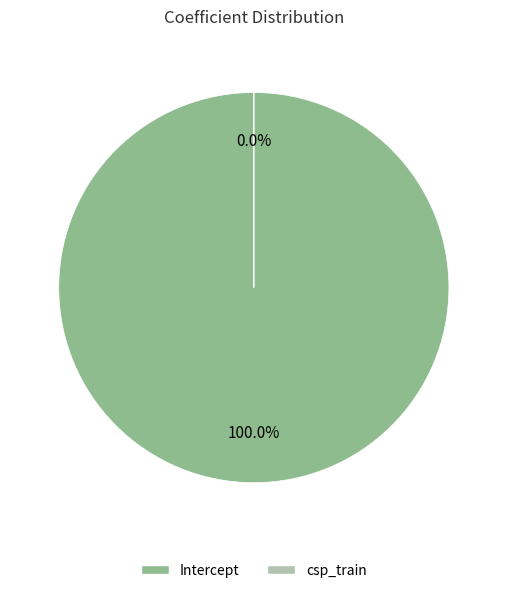

How many slices are in this pie chart?

2